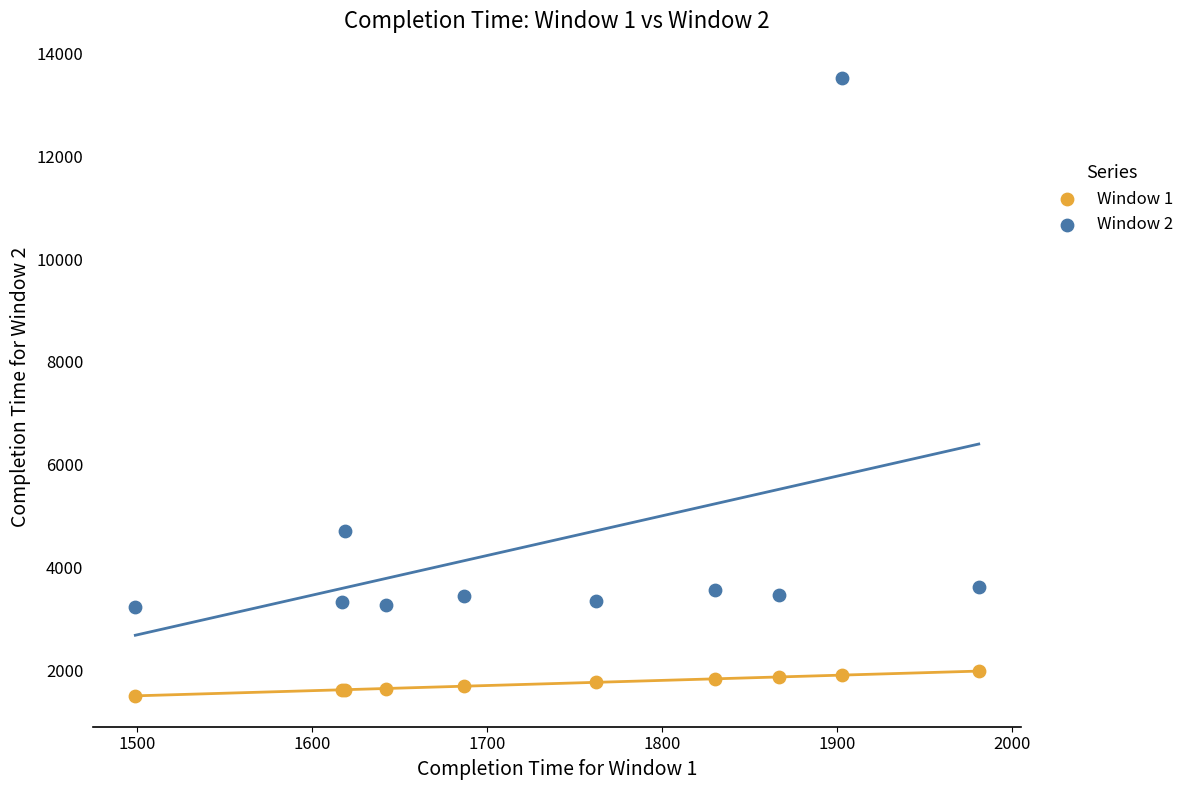

Which series contains the lowest Y value?

Window 1